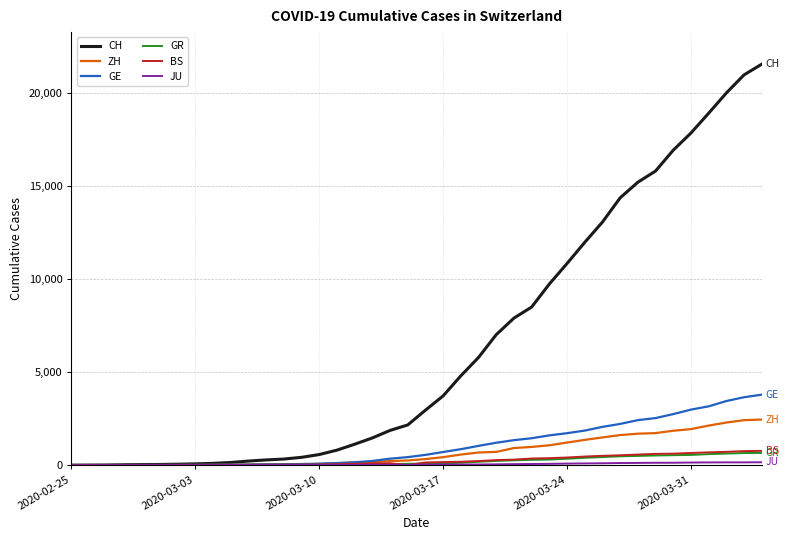

What is the maximum value shown in the chart?

21554